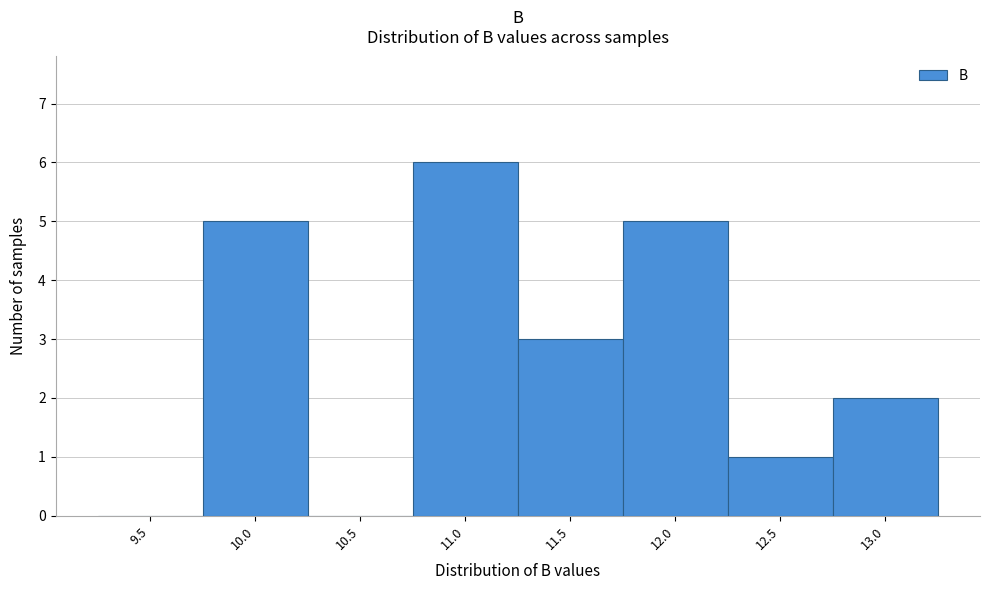

Reading right to left, list all the values displayed in this chart.

13.0=2	12.5=1	12.0=5	11.5=3	11.0=6	10.5=0	10.0=5	9.5=0